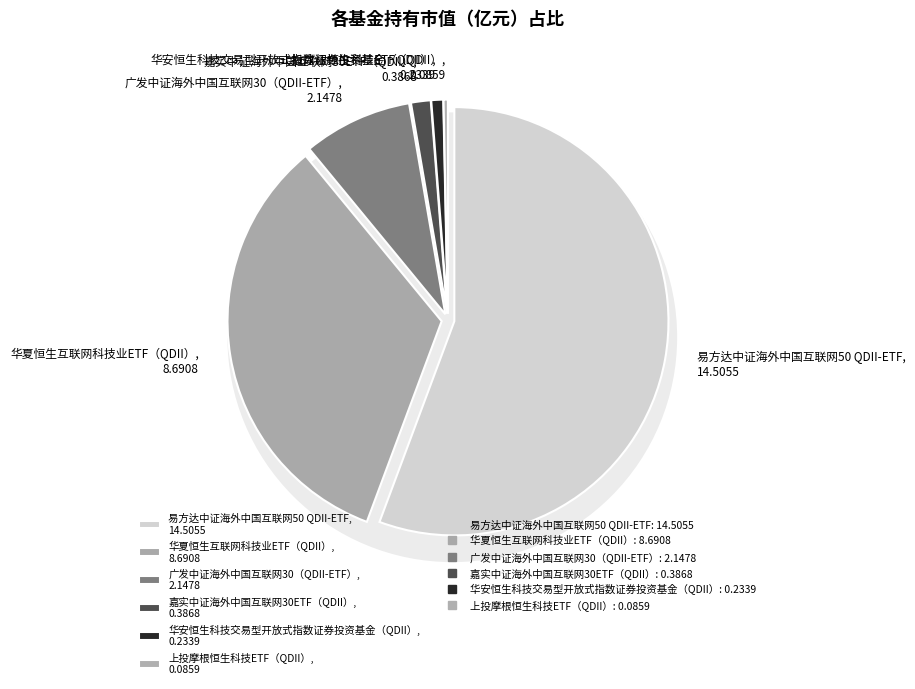

What is the smallest slice in the pie chart?

上投摩根恒生科技ETF（QDII）